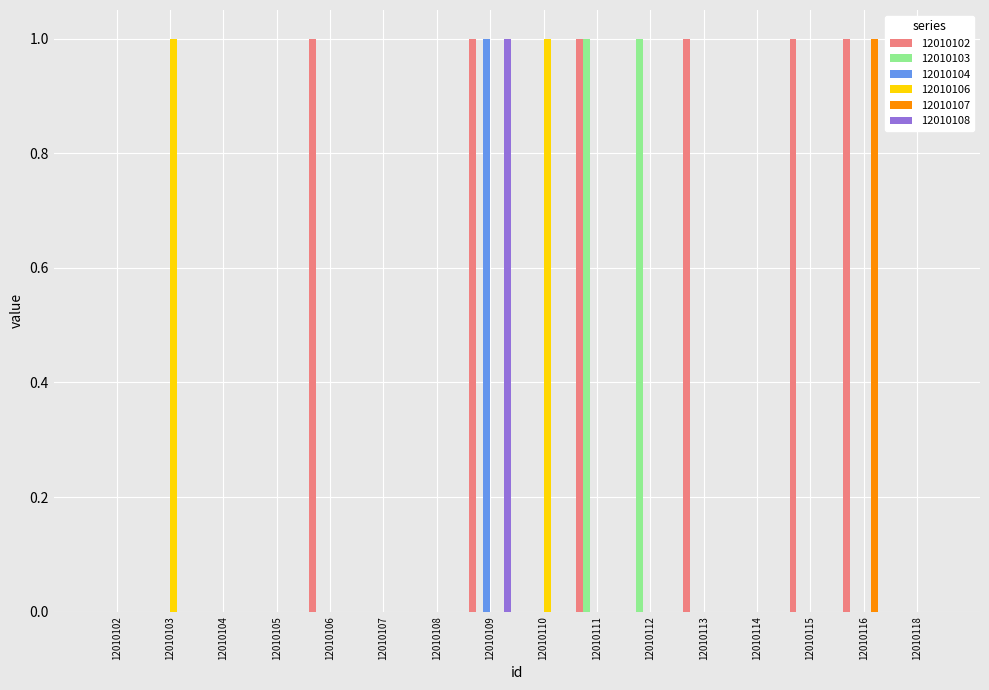

Does the chart contain stacked bars?

No